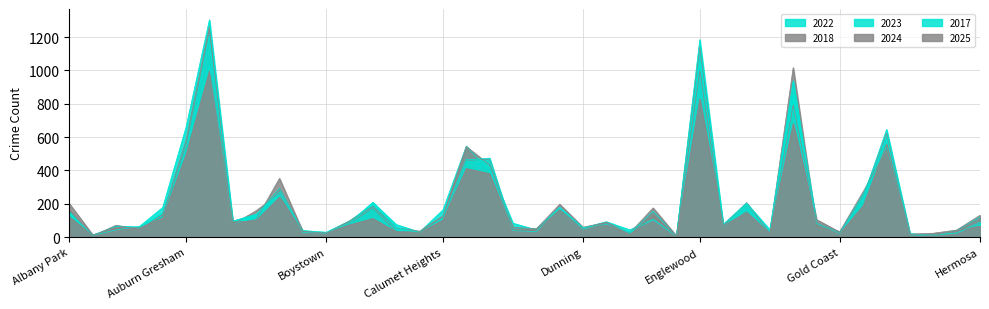

What is the smallest value displayed?

5